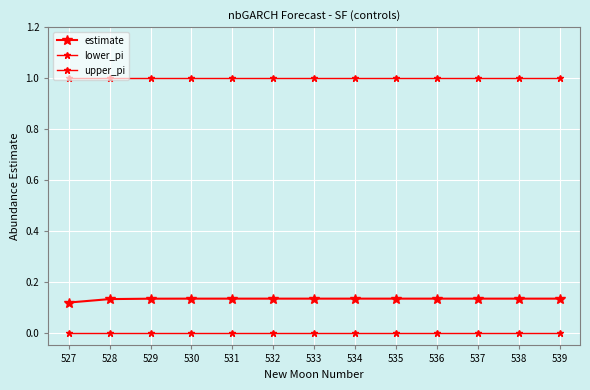

True or false: lower_pi and upper_pi cross at least once.

False